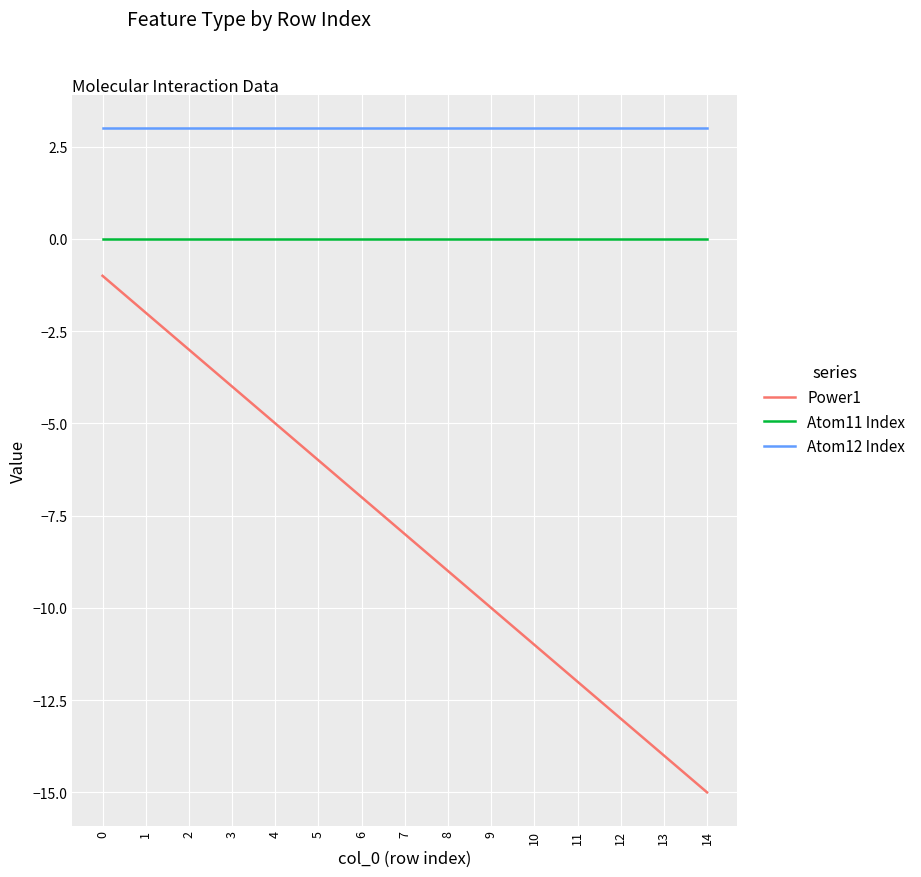

What is the total value across all series at 7?

-5